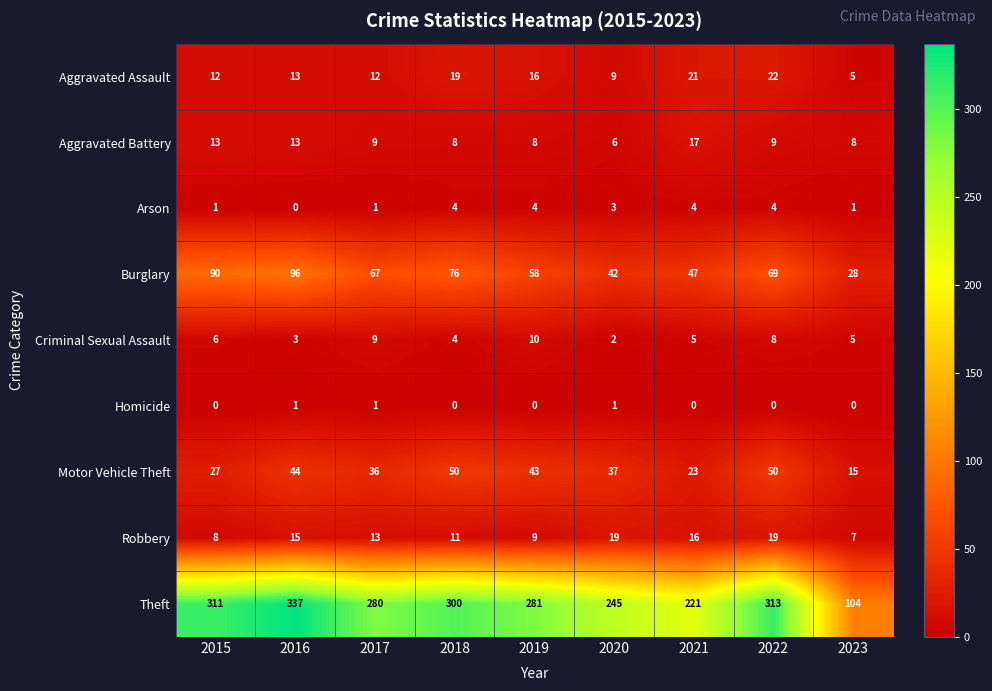

What is the lowest value of the Aggravated Battery series?

6